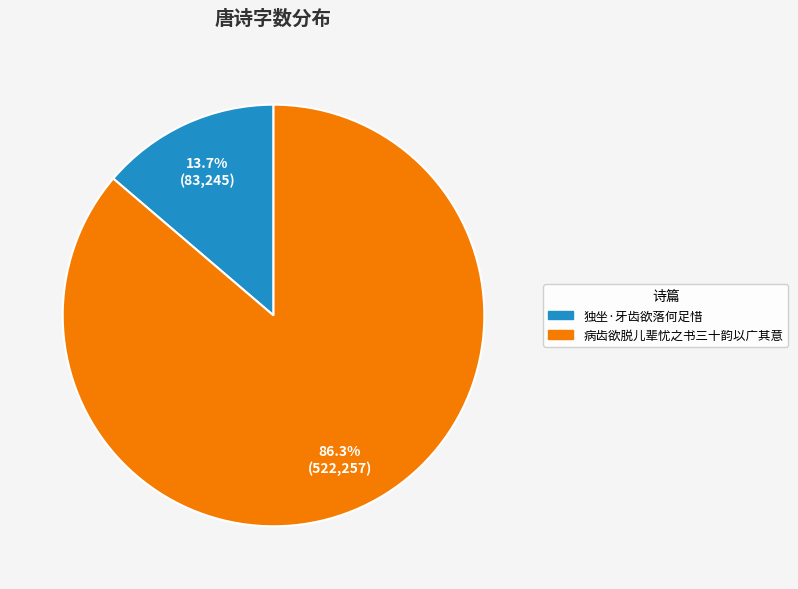

What is the largest slice in the pie chart?

病齿欲脱儿辈忧之书三十韵以广其意